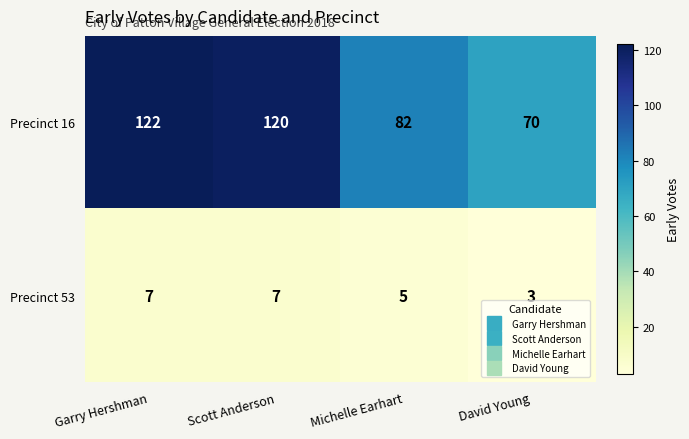

What is the difference between the highest and lowest values at David Young?

67